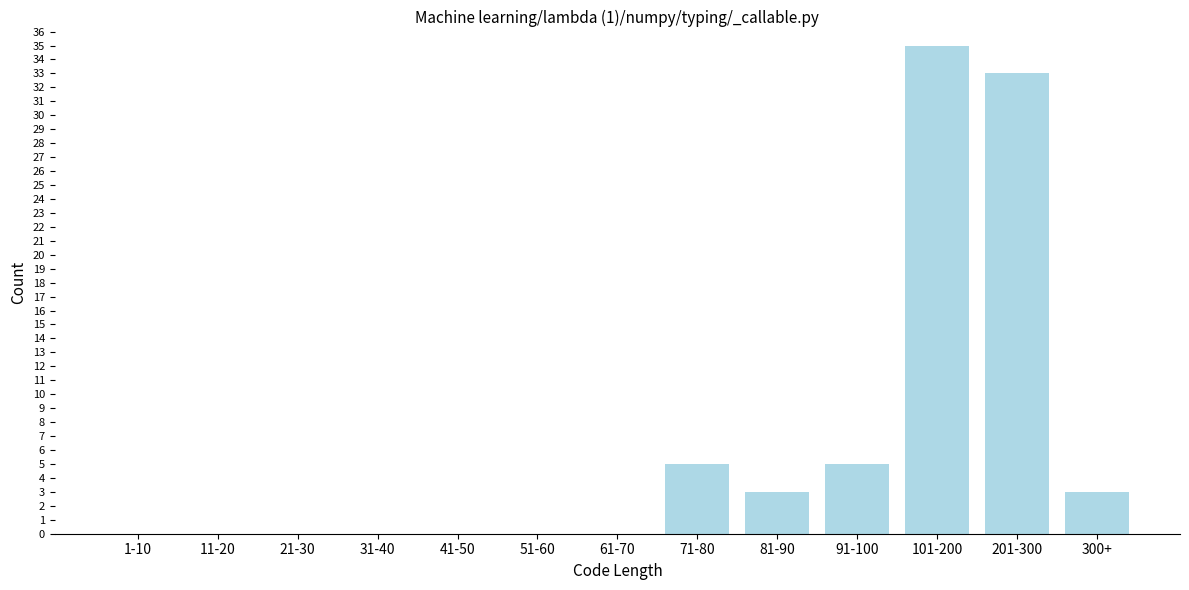

Reading right to left, extract all data points from this chart.

300+=3	201-300=33	101-200=35	91-100=5	81-90=3	71-80=5	61-70=0	51-60=0	41-50=0	31-40=0	21-30=0	11-20=0	1-10=0